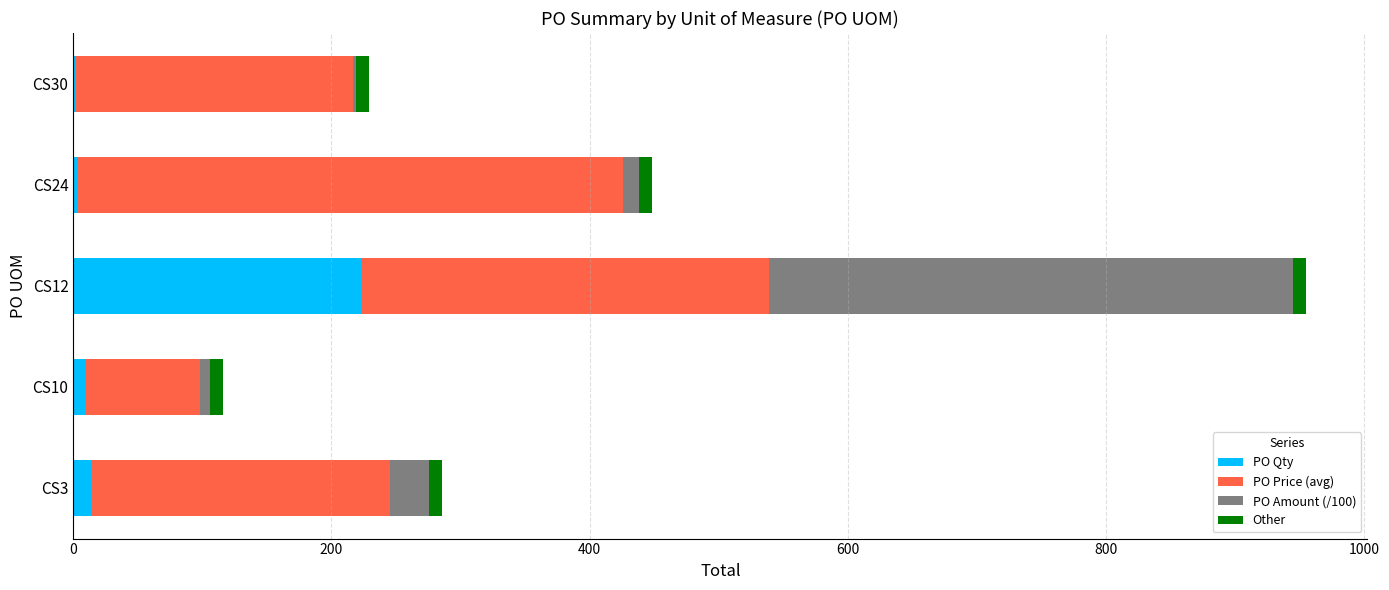

What is the maximum value for PO Qty?

223.0